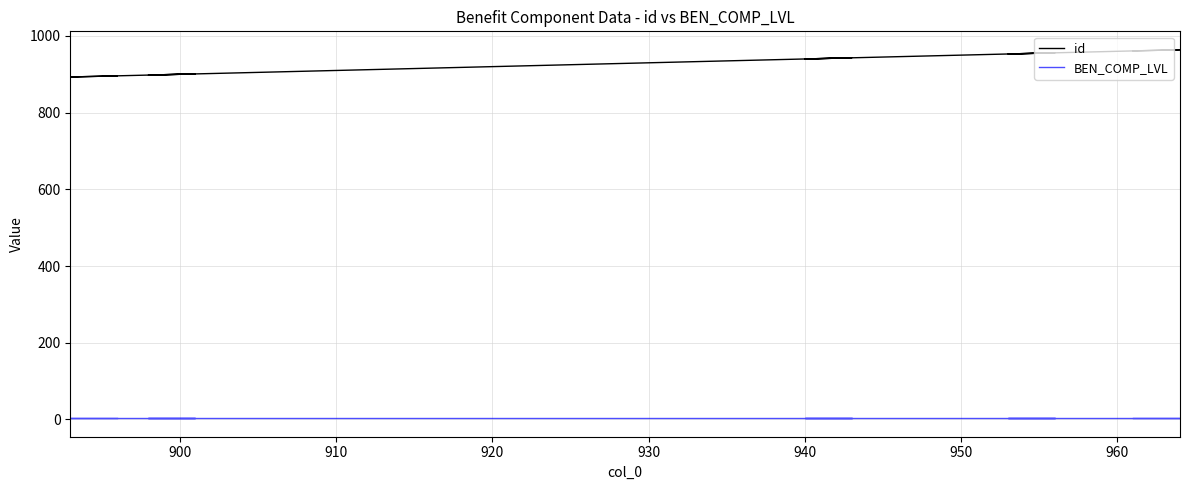

What are all the series names shown in the legend?

id, BEN_COMP_LVL